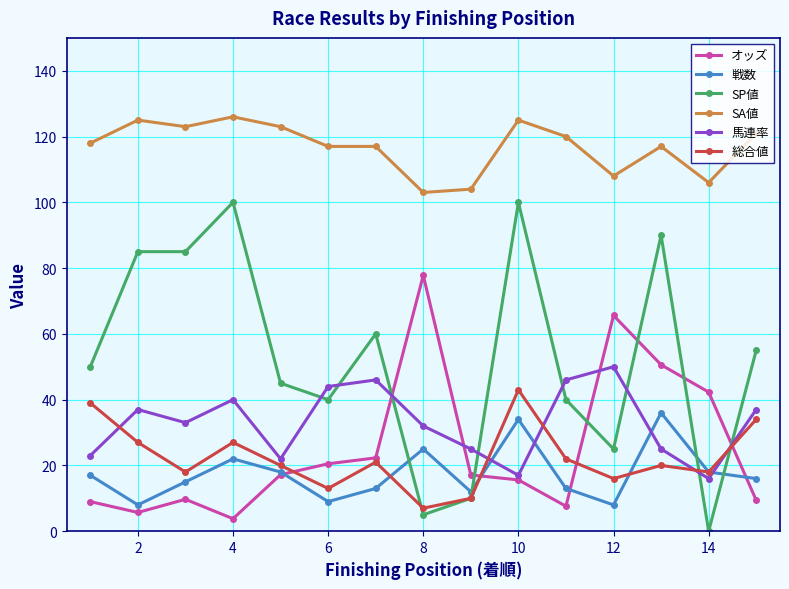

What is the value of the SA値 point at the 11th from the left?

120.0